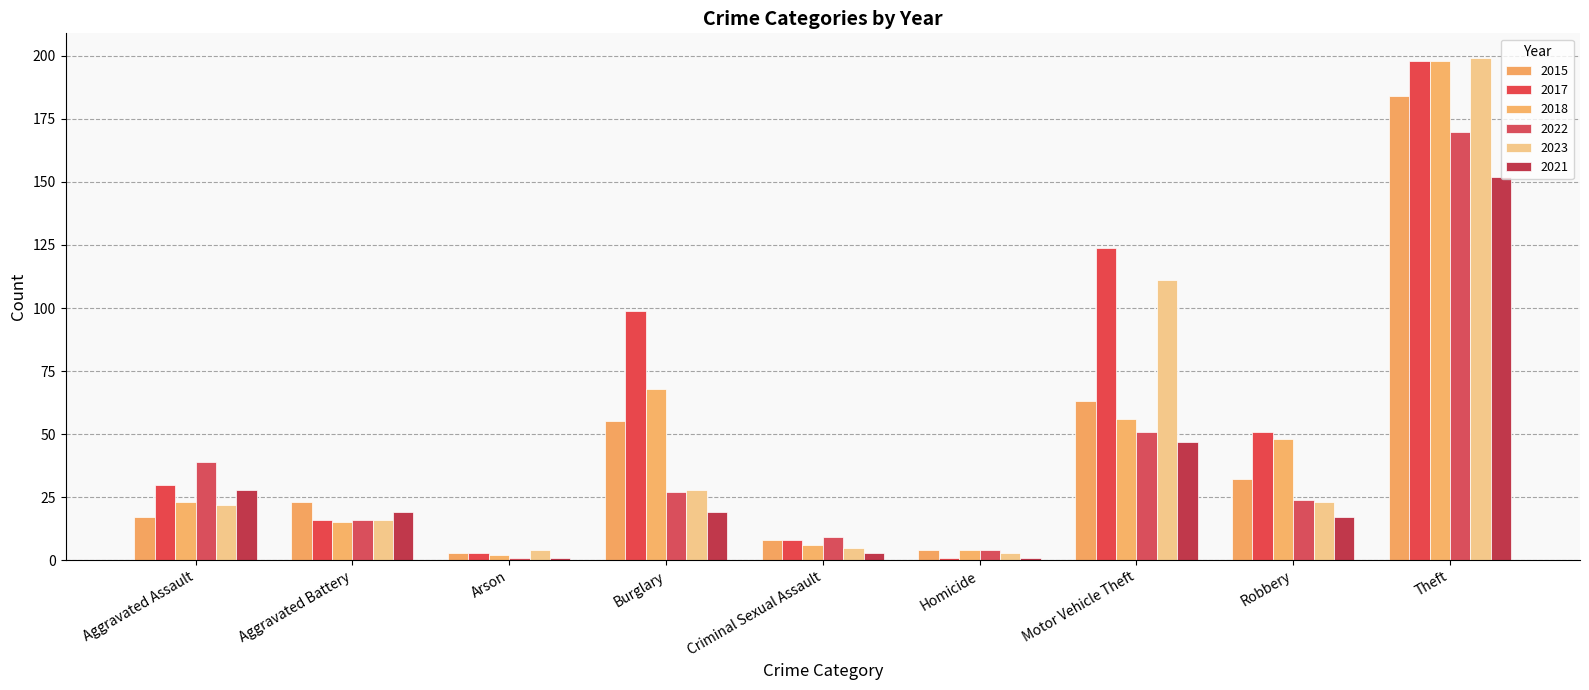

How many bars are there in each group?

6